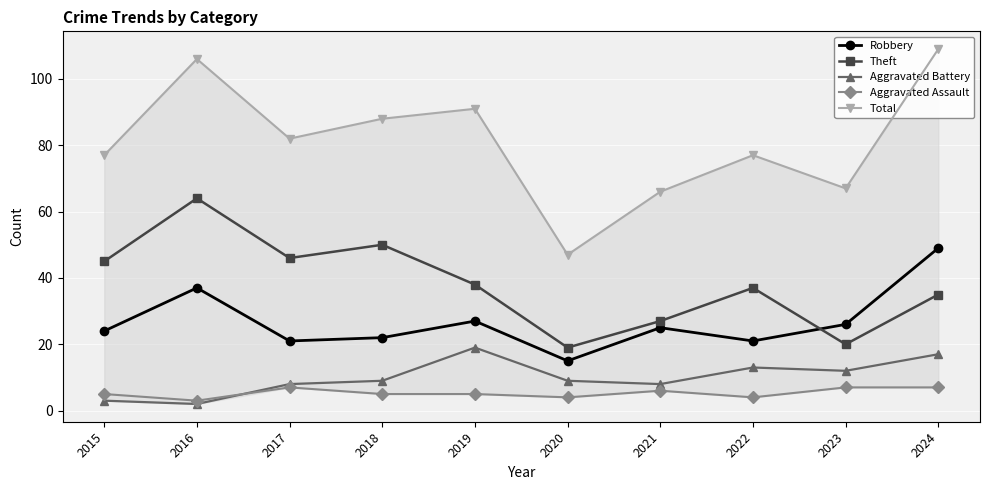

What value does the Aggravated Assault series have at 2023?

7